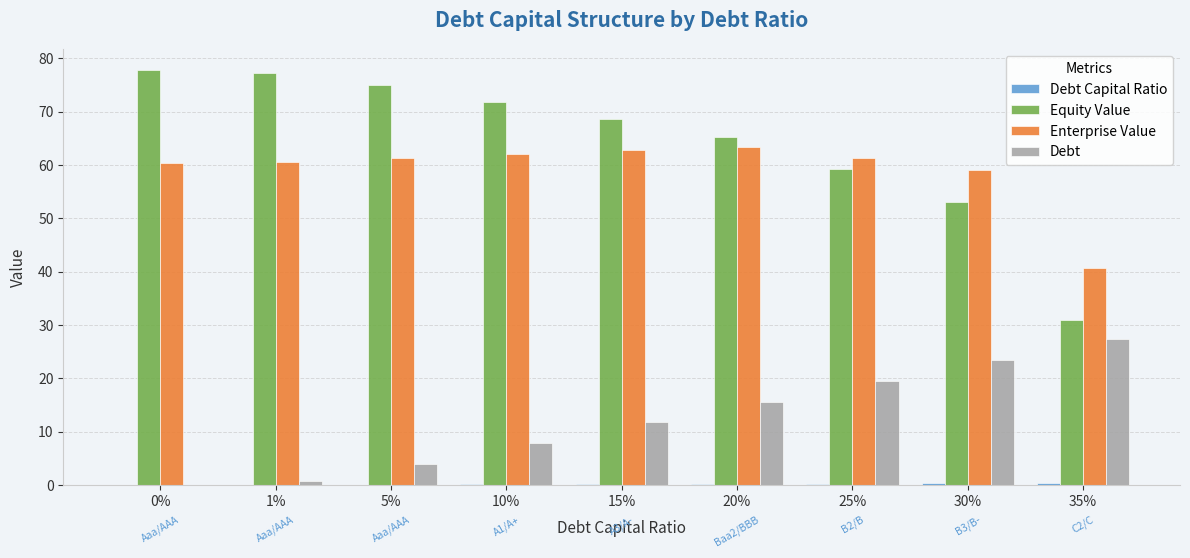

The value of Enterprise Value at 25% is 40.5. True or false?

False